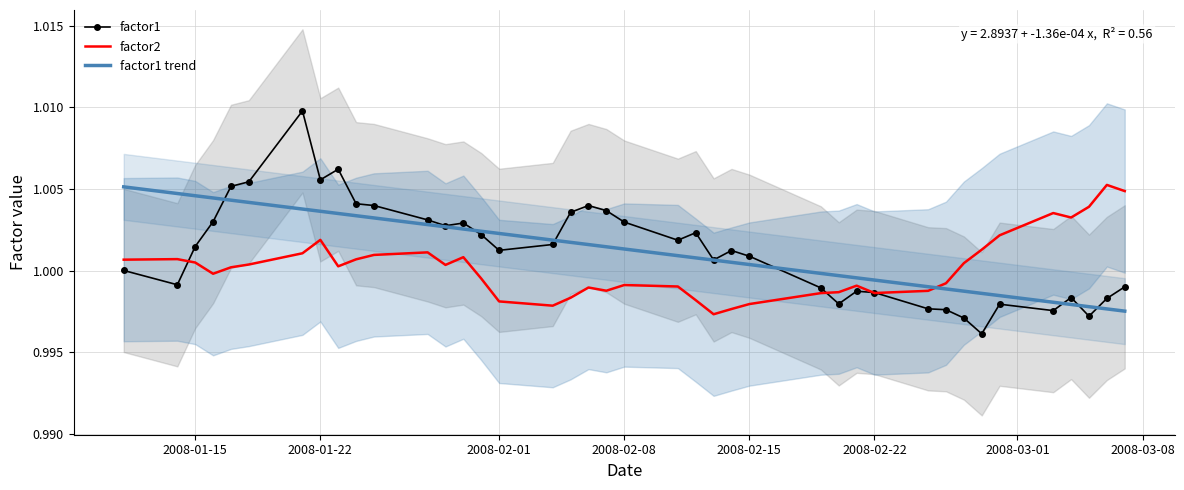

In factor2, how many points are higher than both neighbors (excluding endpoints)?

9